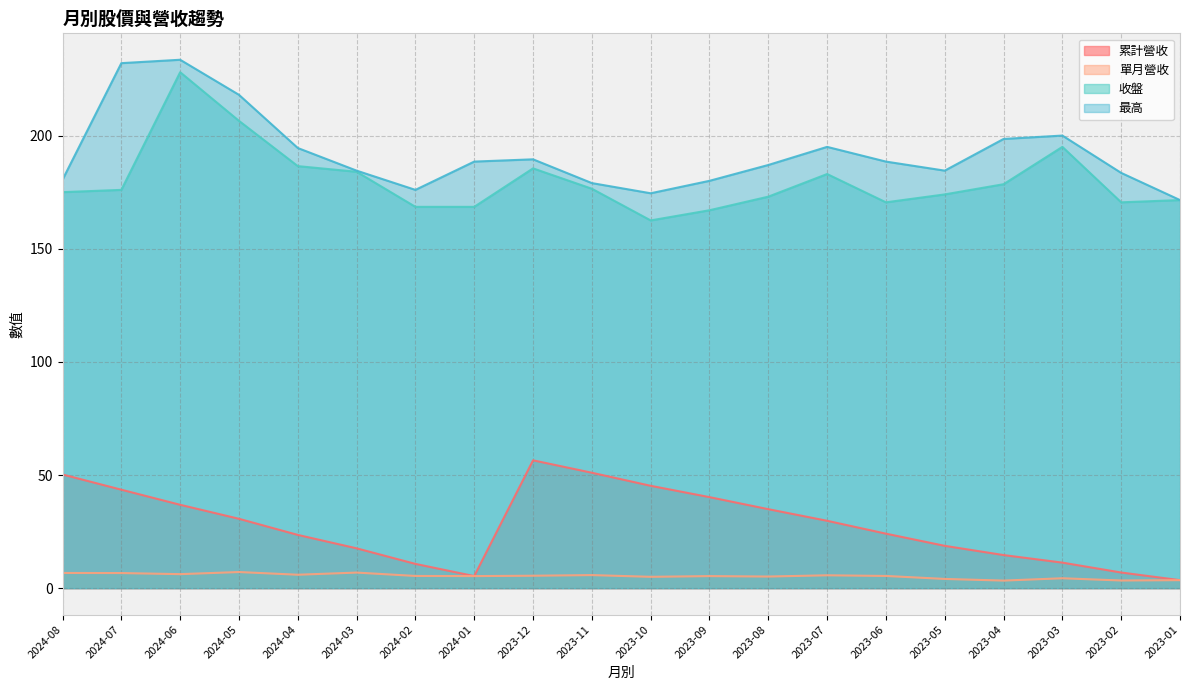

What is the average value of the 收盤 series?

180.0